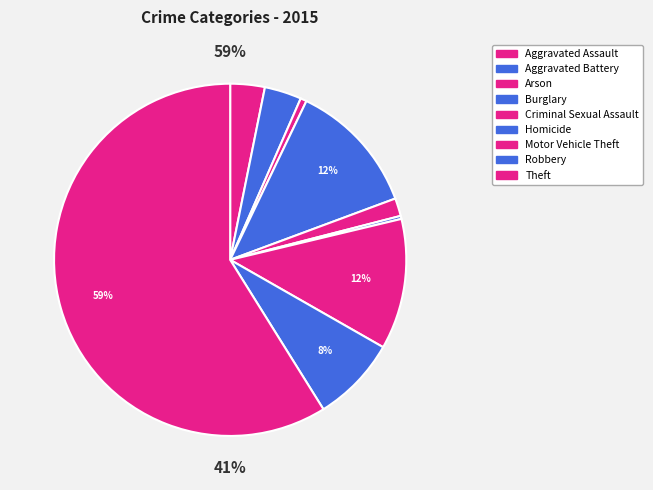

Which slice is the largest?

Theft